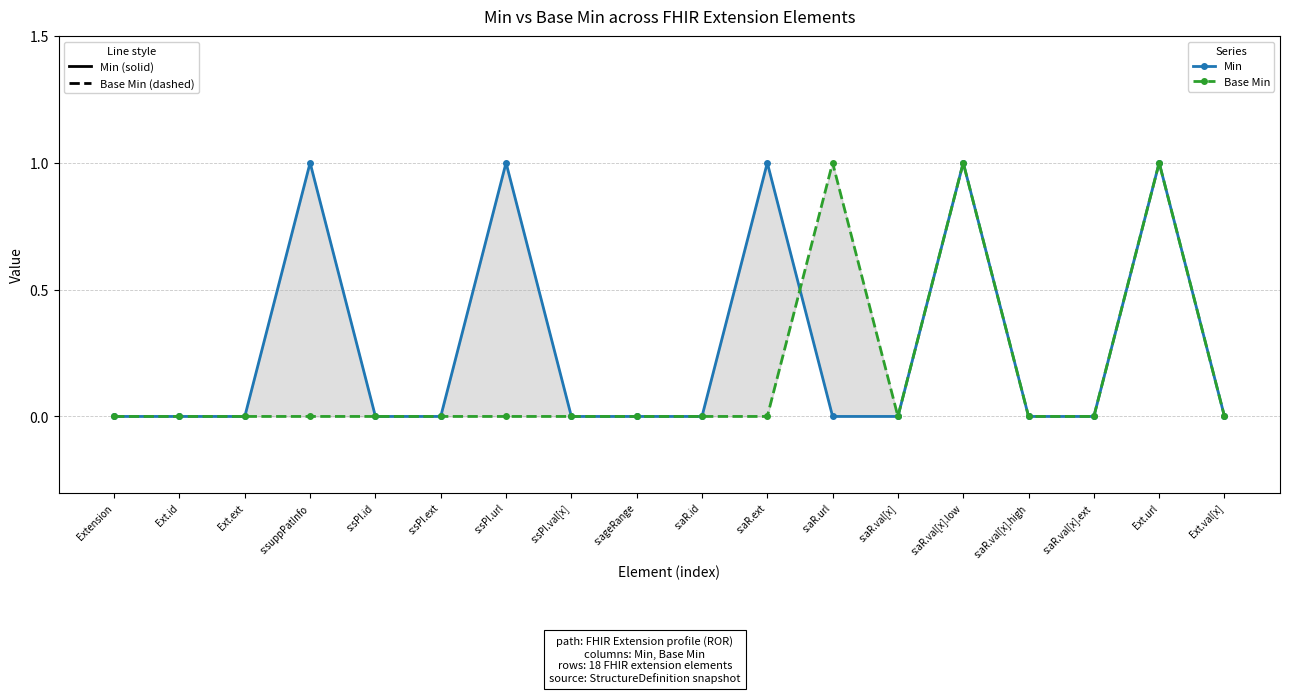

At which category is the sum across all series the highest?

s:aR.val[x].low